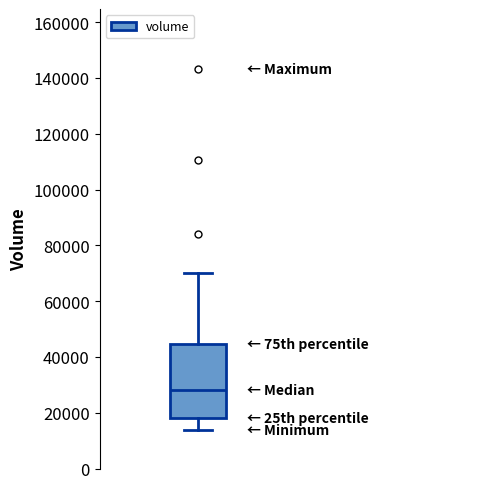

Transcribe this box plot: give where the median line is, the range the box spans, and where the two whiskers end, as read against the y-axis. The values are not printed on the chart, so give them approximately, as read against the axis.

median 28000, box 18000 to 44000, whiskers 14000 to 70000